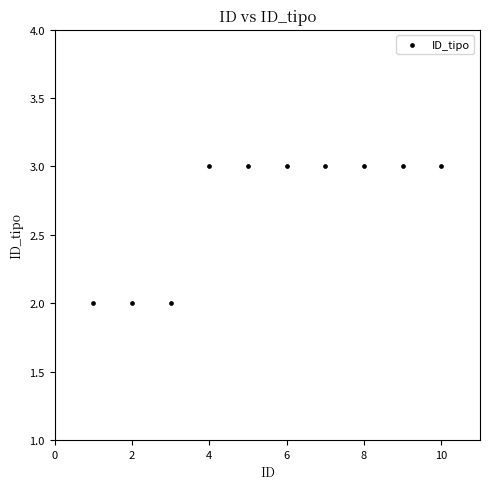

What is the range of X values (max minus min)?

9